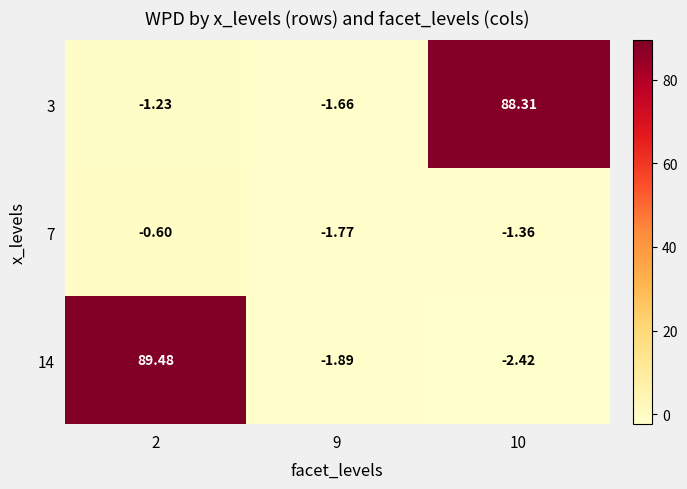

Is the value of 7 at 10 greater than the value of 14 at 2?

No